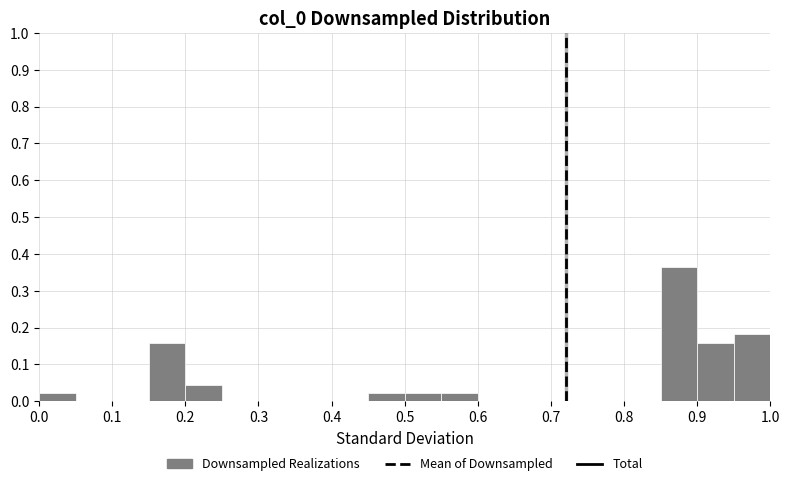

Reading left to right, transcribe this chart: for each bar, give the range it covers on the x-axis and its height. The values are not printed on the chart, so give them approximately, as read against the axis.

0.00 to 0.05: 0.02
0.05 to 0.10: 0
0.10 to 0.15: 0
0.15 to 0.20: 0.16
0.20 to 0.25: 0.05
0.25 to 0.30: 0
0.30 to 0.35: 0
0.35 to 0.40: 0
0.40 to 0.45: 0
0.45 to 0.50: 0.02
0.50 to 0.55: 0.02
0.55 to 0.60: 0.02
0.60 to 0.65: 0
0.65 to 0.70: 0
0.70 to 0.75: 0
0.75 to 0.80: 0
0.80 to 0.85: 0
0.85 to 0.90: 0.36
0.90 to 0.95: 0.16
0.95 to 1.00: 0.18